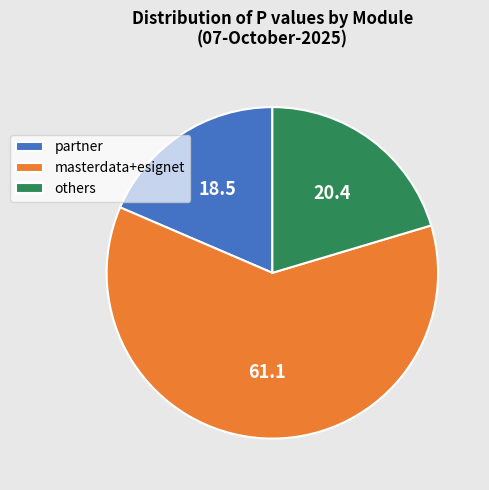

The masterdata+esignet slice represents 75% of the pie. True or false?

False